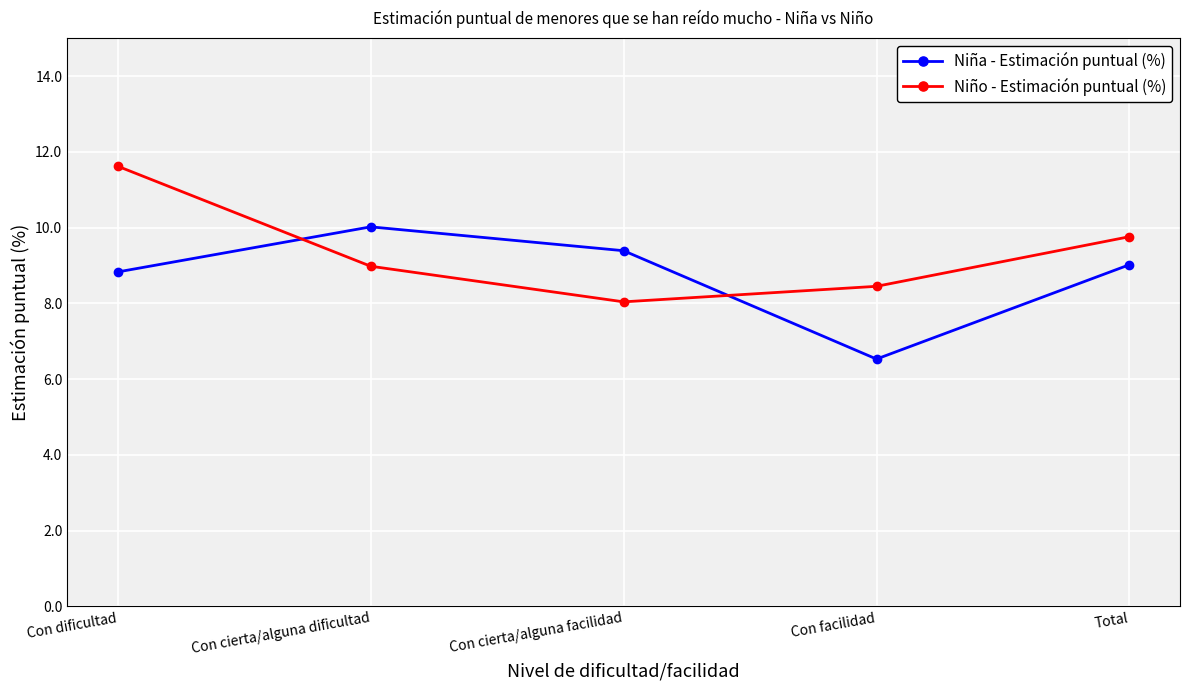

After their last crossing, which series has the higher values: Niña - Estimación puntual (%) or Niño - Estimación puntual (%)?

Niño - Estimación puntual (%)